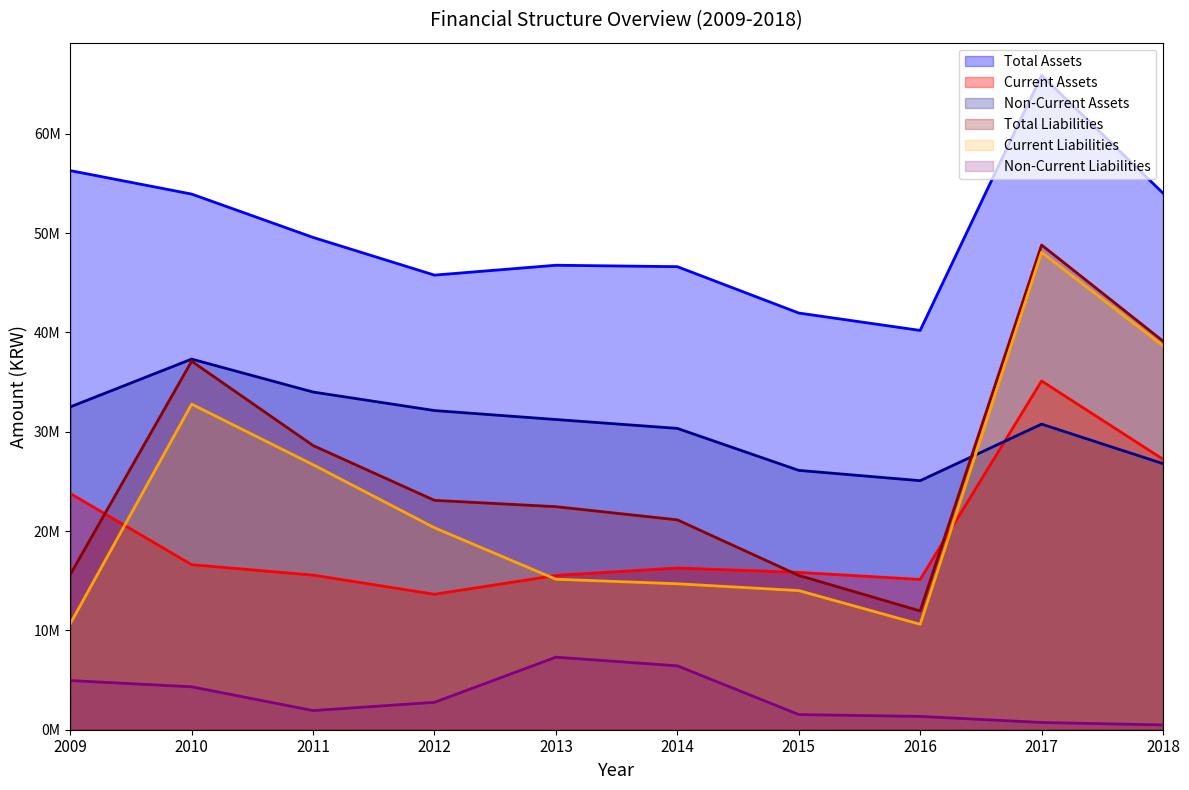

Reading left to right, list all the values displayed in this chart.

Total Assets: 56284124	53921330	49557482	45763186	46756794	46613734	41946481	40195394	65868837	54015945
Current Assets: 23786175	16612737	15563097	13633118	15528563	16280027	15838664	15125897	35105900	27230299
Non-Current Assets: 32497950	37308592	33994384	32130069	31228230	30333707	26107818	25069497	30762937	26785645
Total Liabilities: 15618045	37095287	28607216	23088712	22453950	21126344	15533562	11957010	48793843	39122894
Current Liabilities: 10667519	32774499	26679468	20329503	15150516	14692002	14006488	10616891	48063843	38641691
Non-Current Liabilities: 4950527	4320787	1927748	2759209	7303434	6434342	1527075	1340118	730000	481202